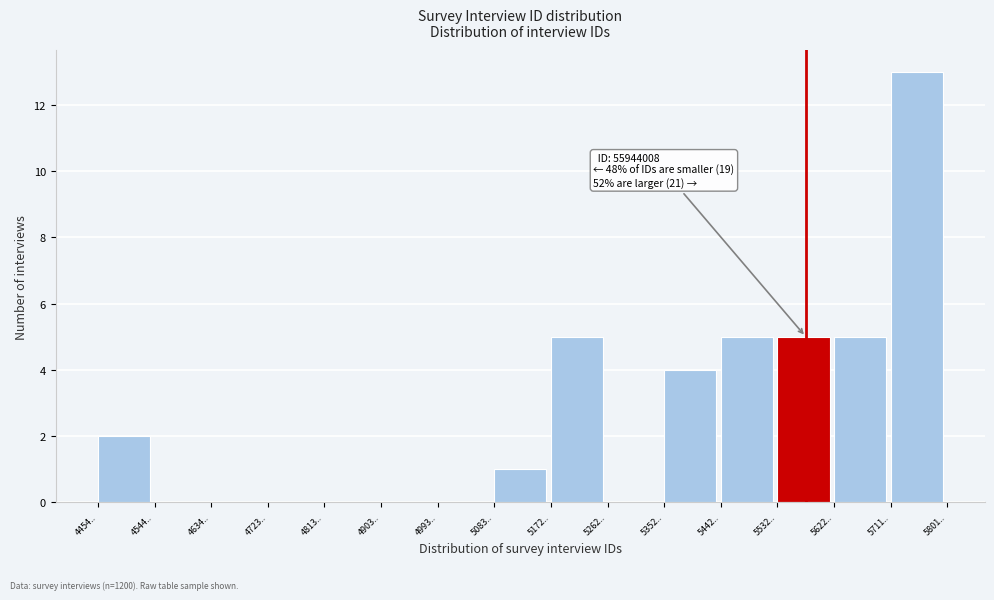

Reading right to left, transcribe all the data shown in this chart.

5711..=13	5622..=5	5532..=5	5442..=5	5352..=4	5262..=0	5172..=5	5083..=1	4993..=0	4903..=0	4813..=0	4723..=0	4634..=0	4544..=0	4454..=2